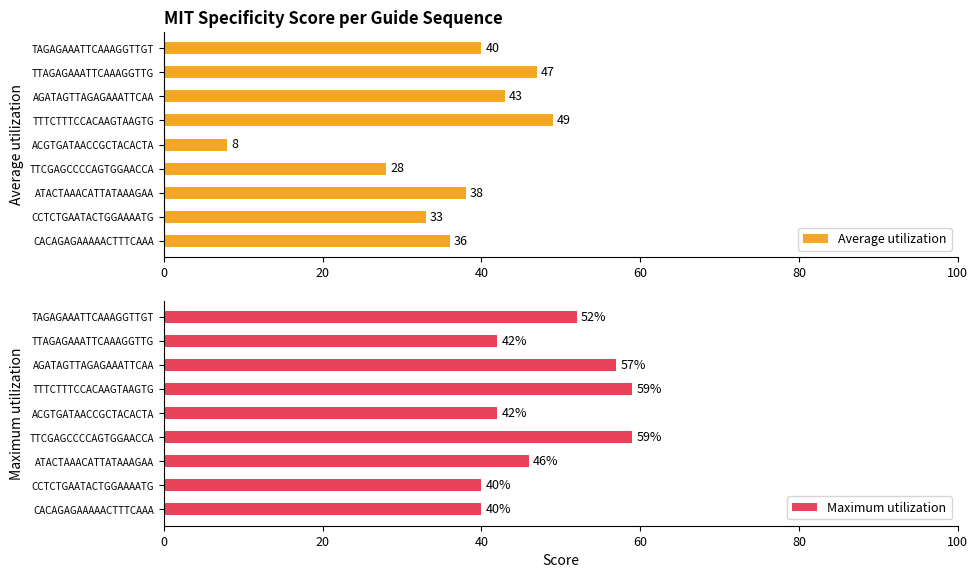

The Maximum utilization series shows 40 at CACAGAGAAAAACTTTCAAA. True or false?

True